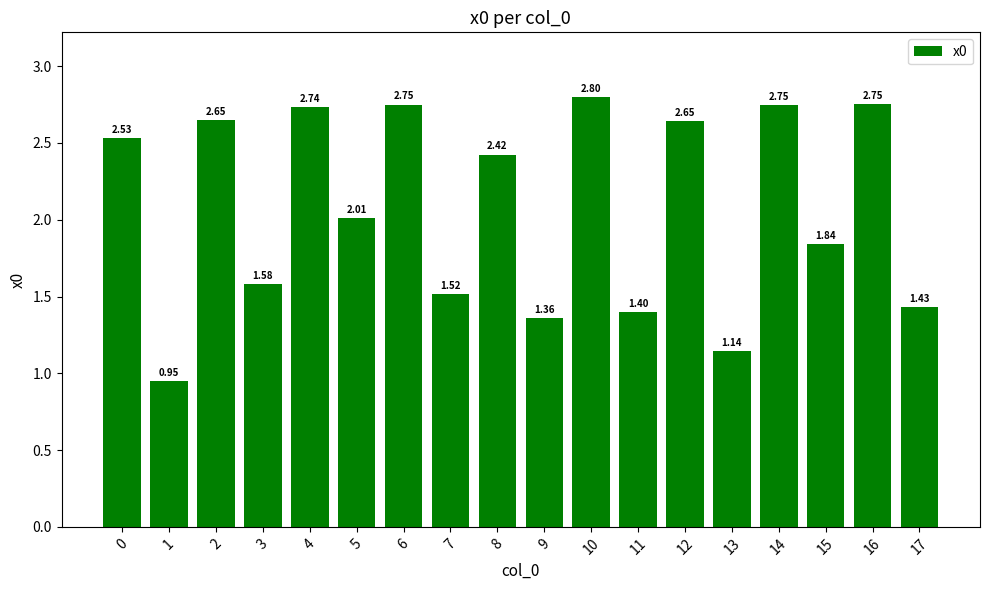

What is the difference between the values at 5 and 3?

0.4